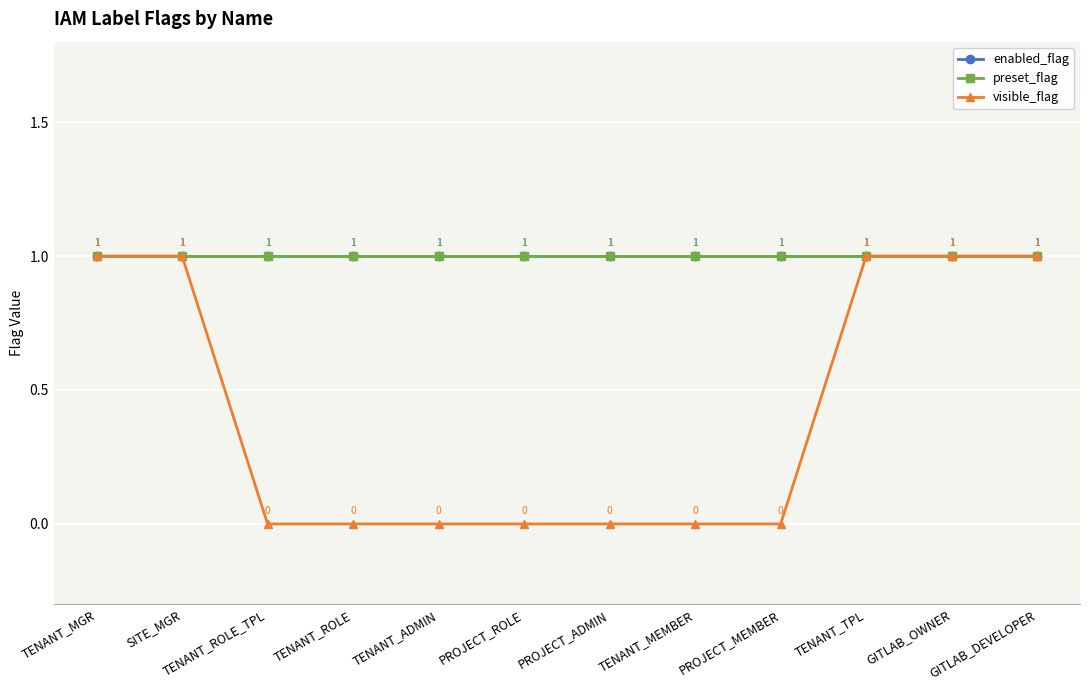

Which series has the widest spread of values?

visible_flag